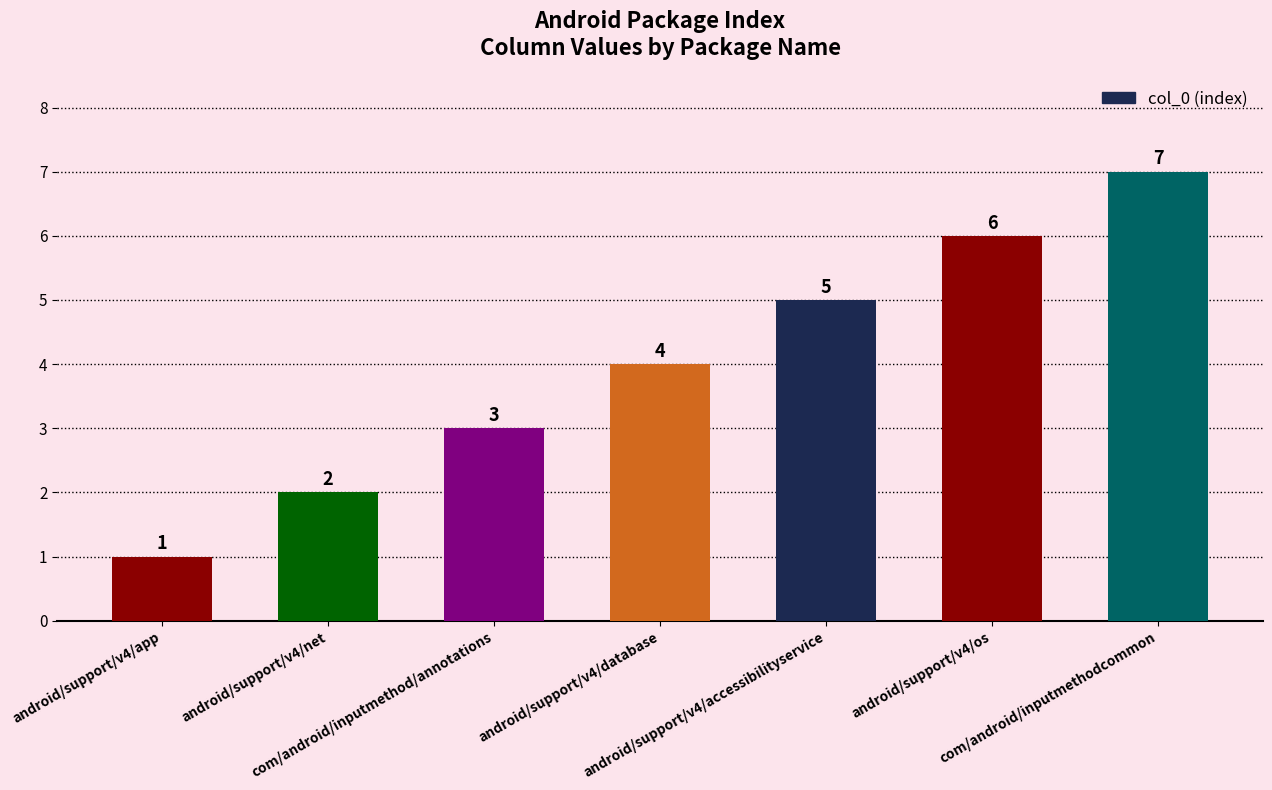

What is the change in value from android/support/v4/accessibilityservice to com/android/inputmethodcommon?

+2